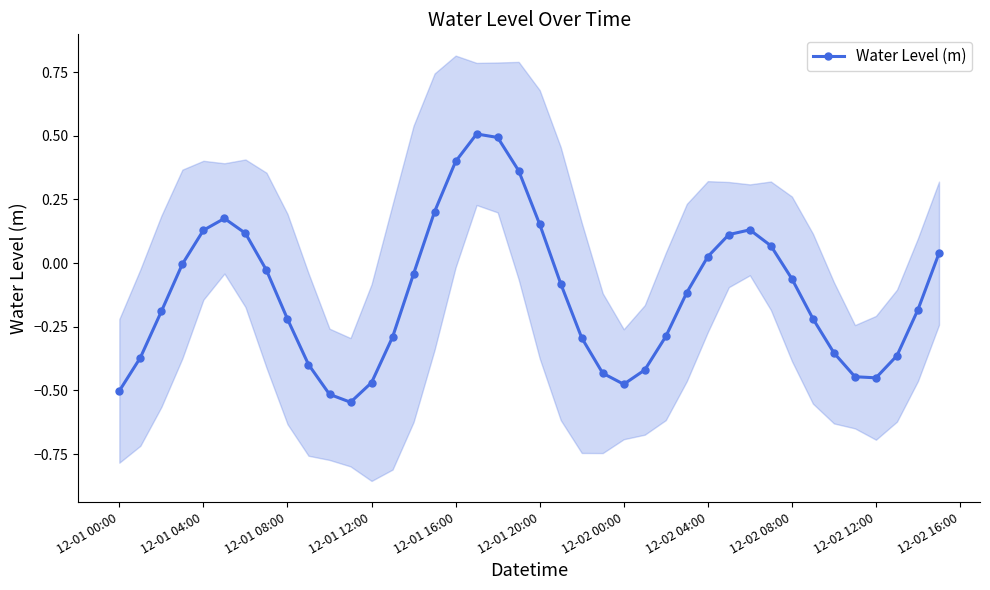

True or false: Water Level (m) has more than 1 points higher than both neighbors.

True